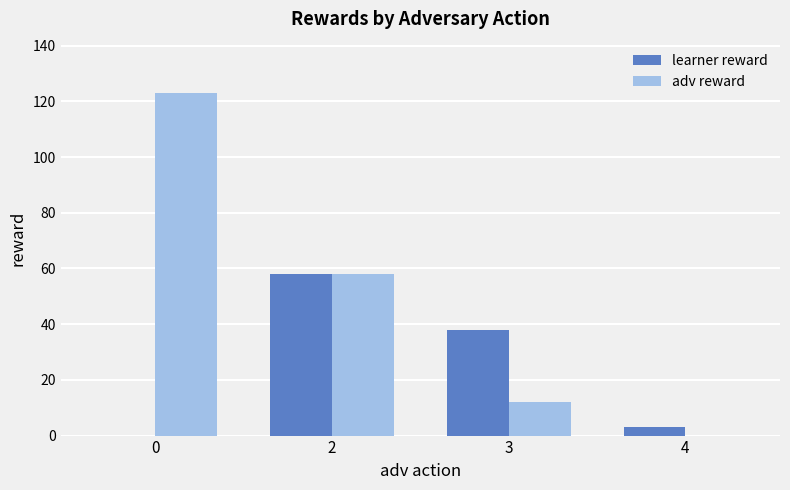

What is the sum of all learner reward values?

99